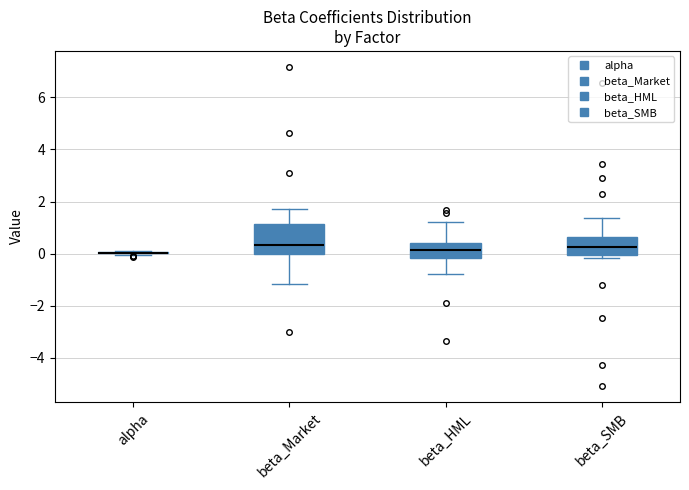

Comparing the boxes themselves (not the whiskers), which one is the tallest?

beta_Market